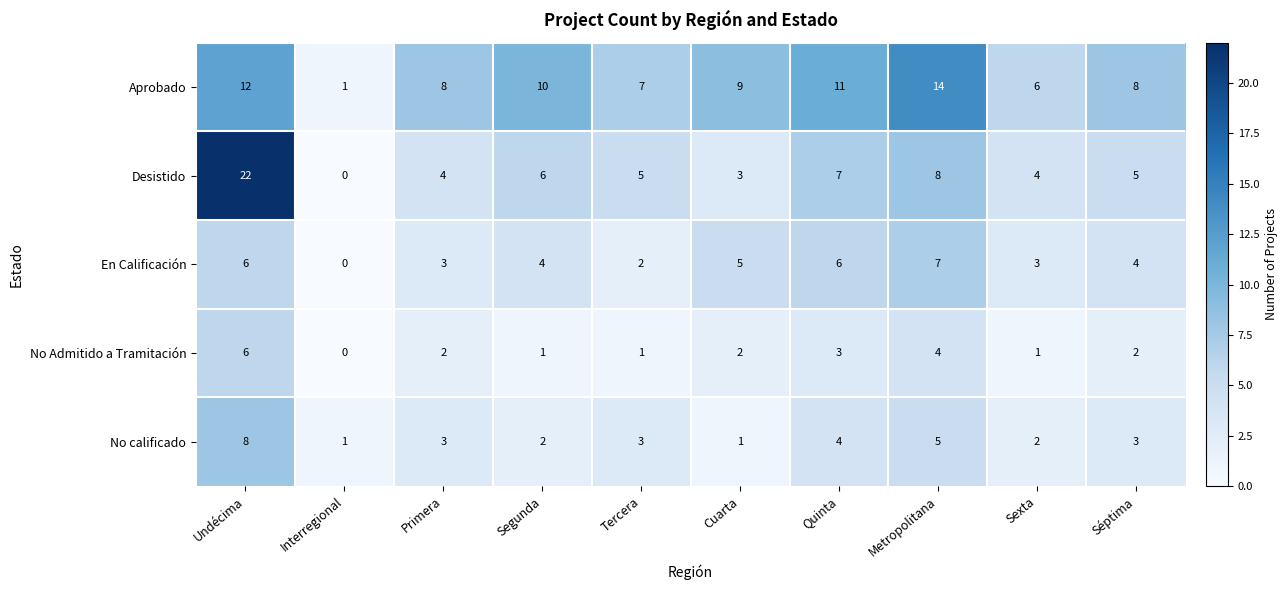

At Cuarta, list the series in order from largest to smallest.

Aprobado, En Calificación, Desistido, No Admitido a Tramitación, No calificado